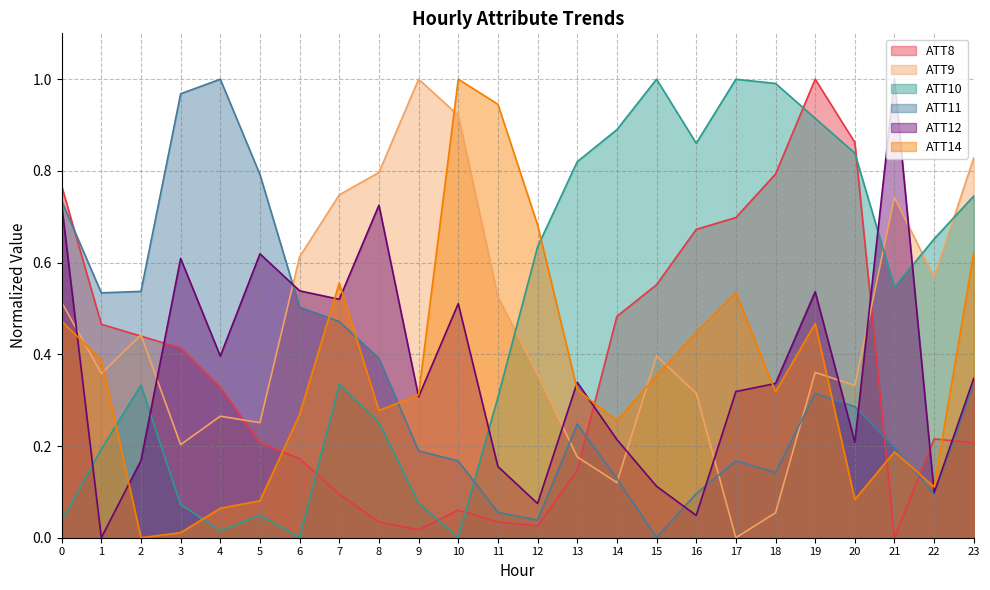

True or false: ATT11 has a value of 0.2 at 13.

True